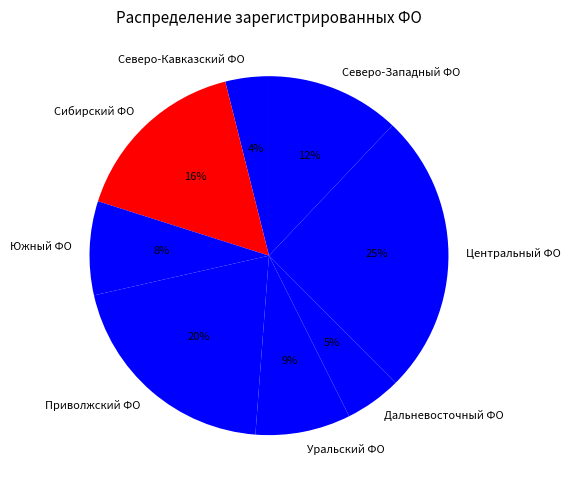

Which has a higher value, Приволжский ФО or Центральный ФО?

Центральный ФО